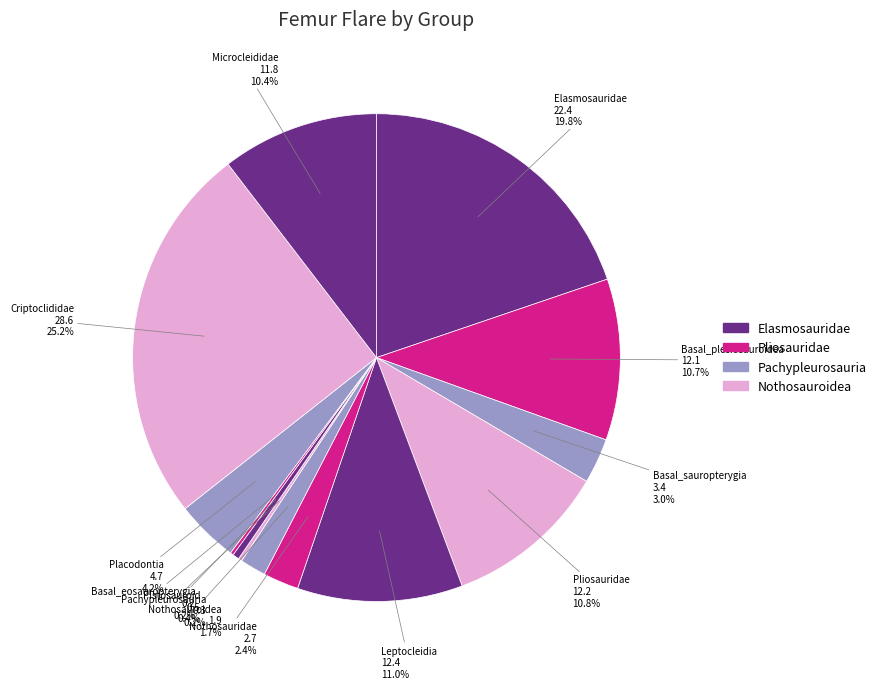

How many slices are in this pie chart?

13